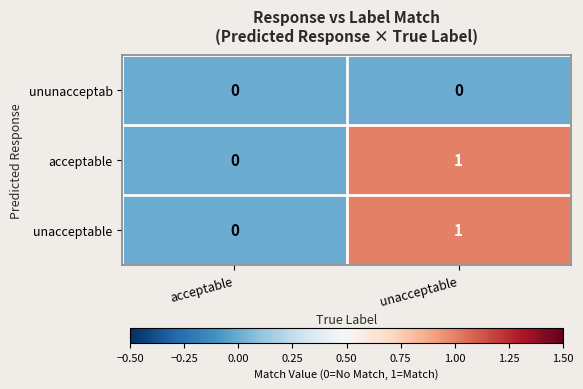

How many data points does each series have?

2